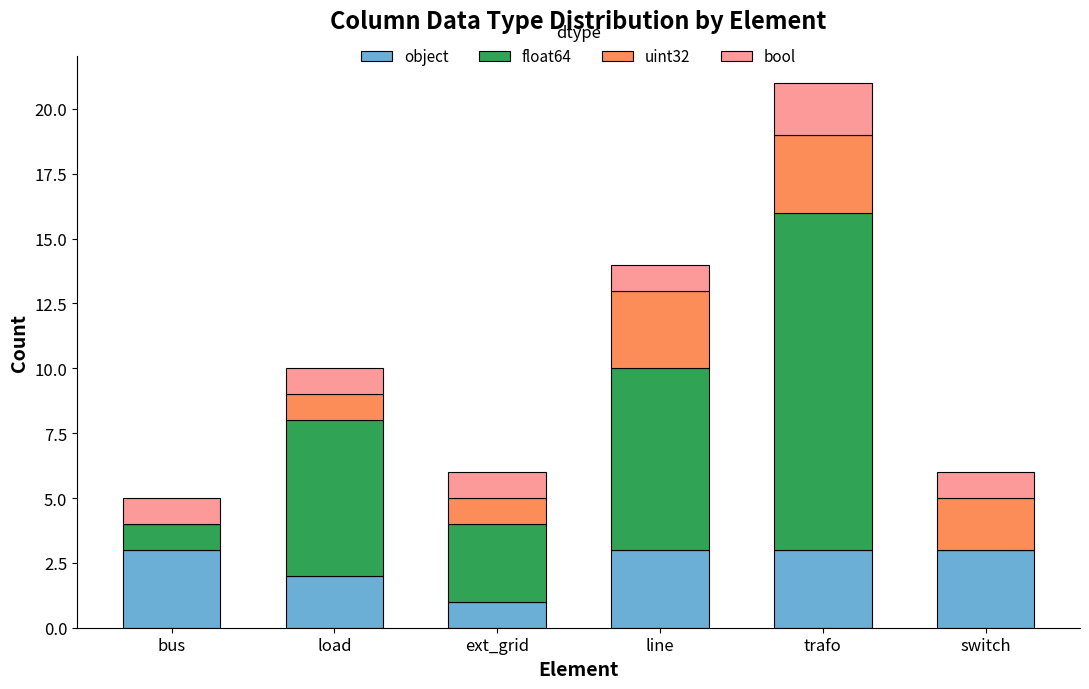

Reading left to right, what are the values for object?

bus=3	load=2	ext_grid=1	line=3	trafo=3	switch=3